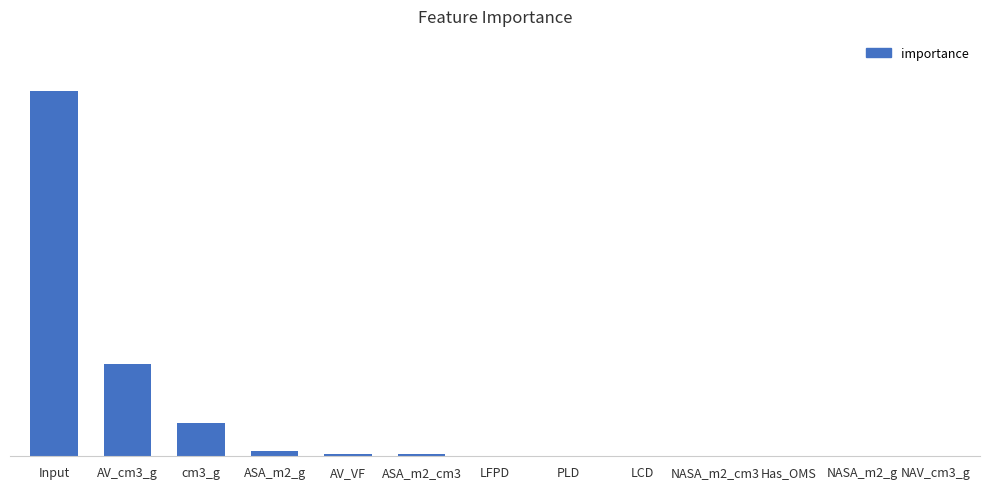

What is the difference between the second highest and second lowest values?

0.2